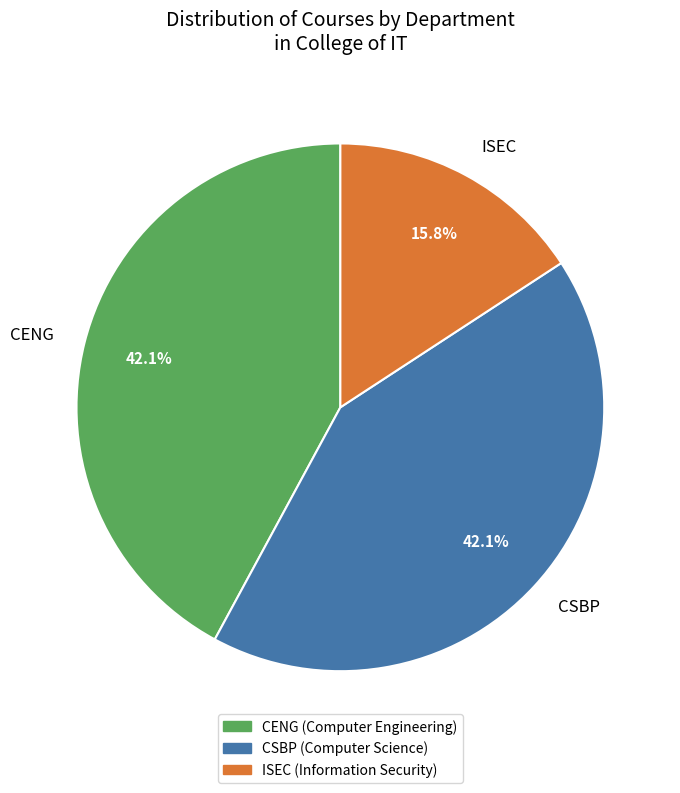

How many segments does this pie chart have?

3